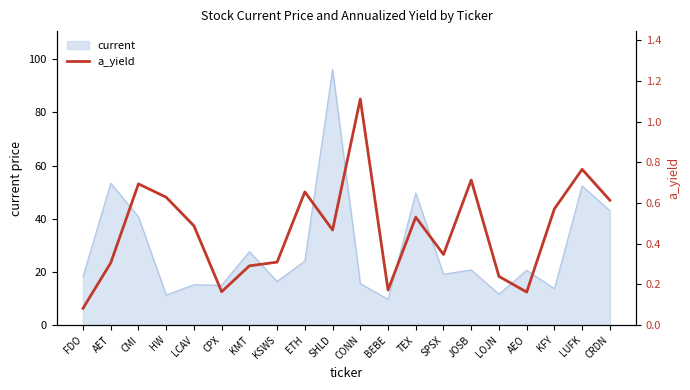

How many lines are shown in the chart?

1